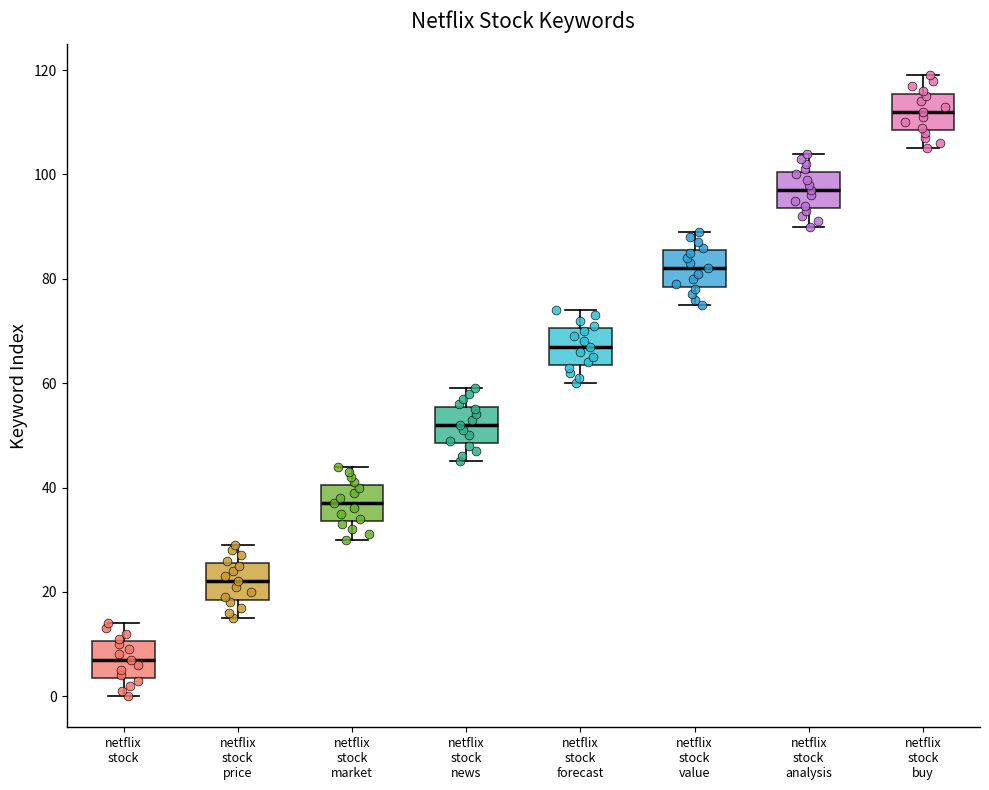

Reading left to right, transcribe this box plot: for each box, give where its median line is, the range the box spans, and where its two whiskers end, as read against the y-axis. The values are not printed on the chart, so give them approximately, as read against the axis.

netflix stock: median 8, box 4 to 10, whiskers 0 to 14
netflix stock price: median 22, box 18 to 26, whiskers 16 to 30
netflix stock market: median 38, box 34 to 40, whiskers 30 to 44
netflix stock news: median 52, box 48 to 56, whiskers 46 to 60
netflix stock forecast: median 68, box 64 to 70, whiskers 60 to 74
netflix stock value: median 82, box 78 to 86, whiskers 76 to 90
netflix stock analysis: median 98, box 94 to 100, whiskers 90 to 104
netflix stock buy: median 112, box 108 to 116, whiskers 106 to 120